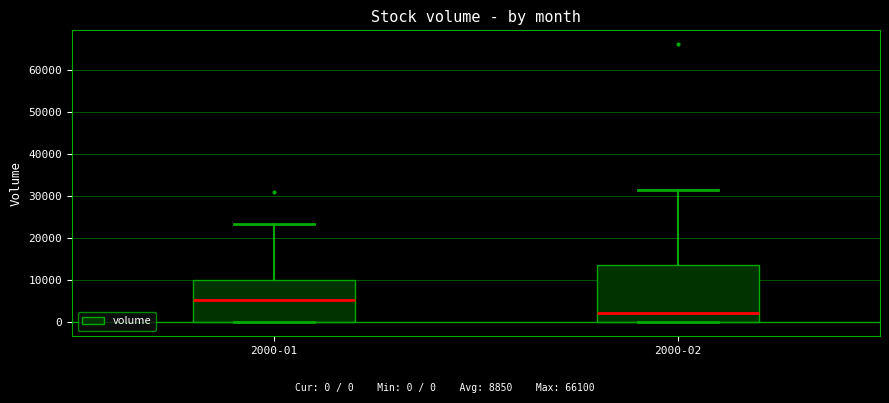

Which box is the tallest, from its lower edge to its upper edge?

2000-02